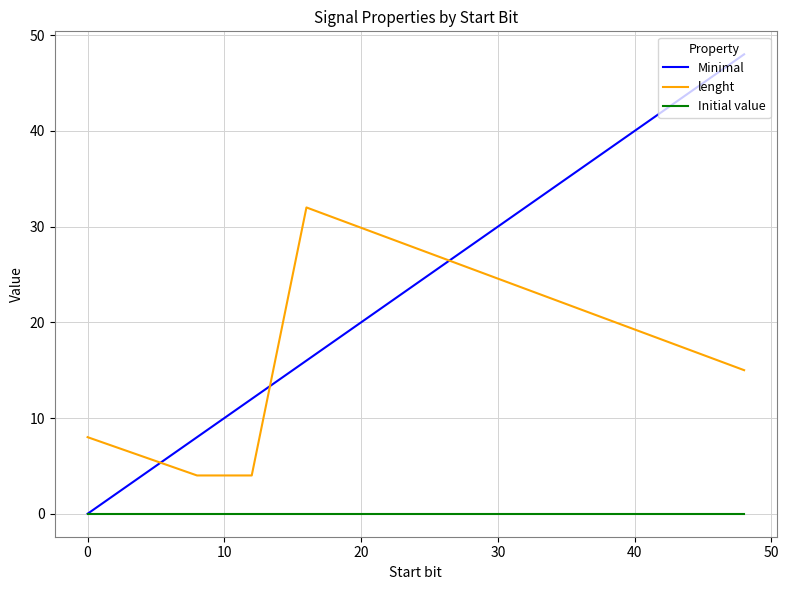

Which series has the largest total across all categories?

Minimal